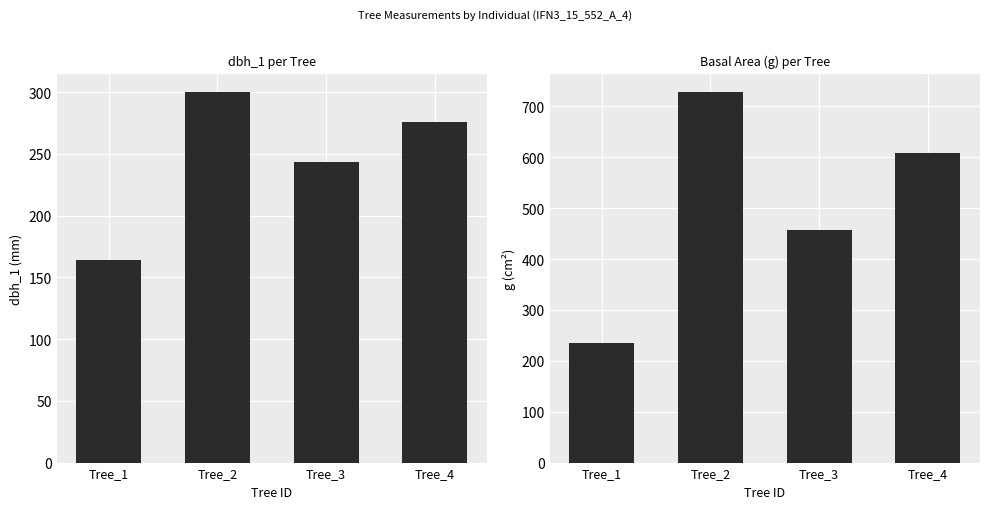

What is the value of the dbh_1 bar at the 1st from the left?

164.0